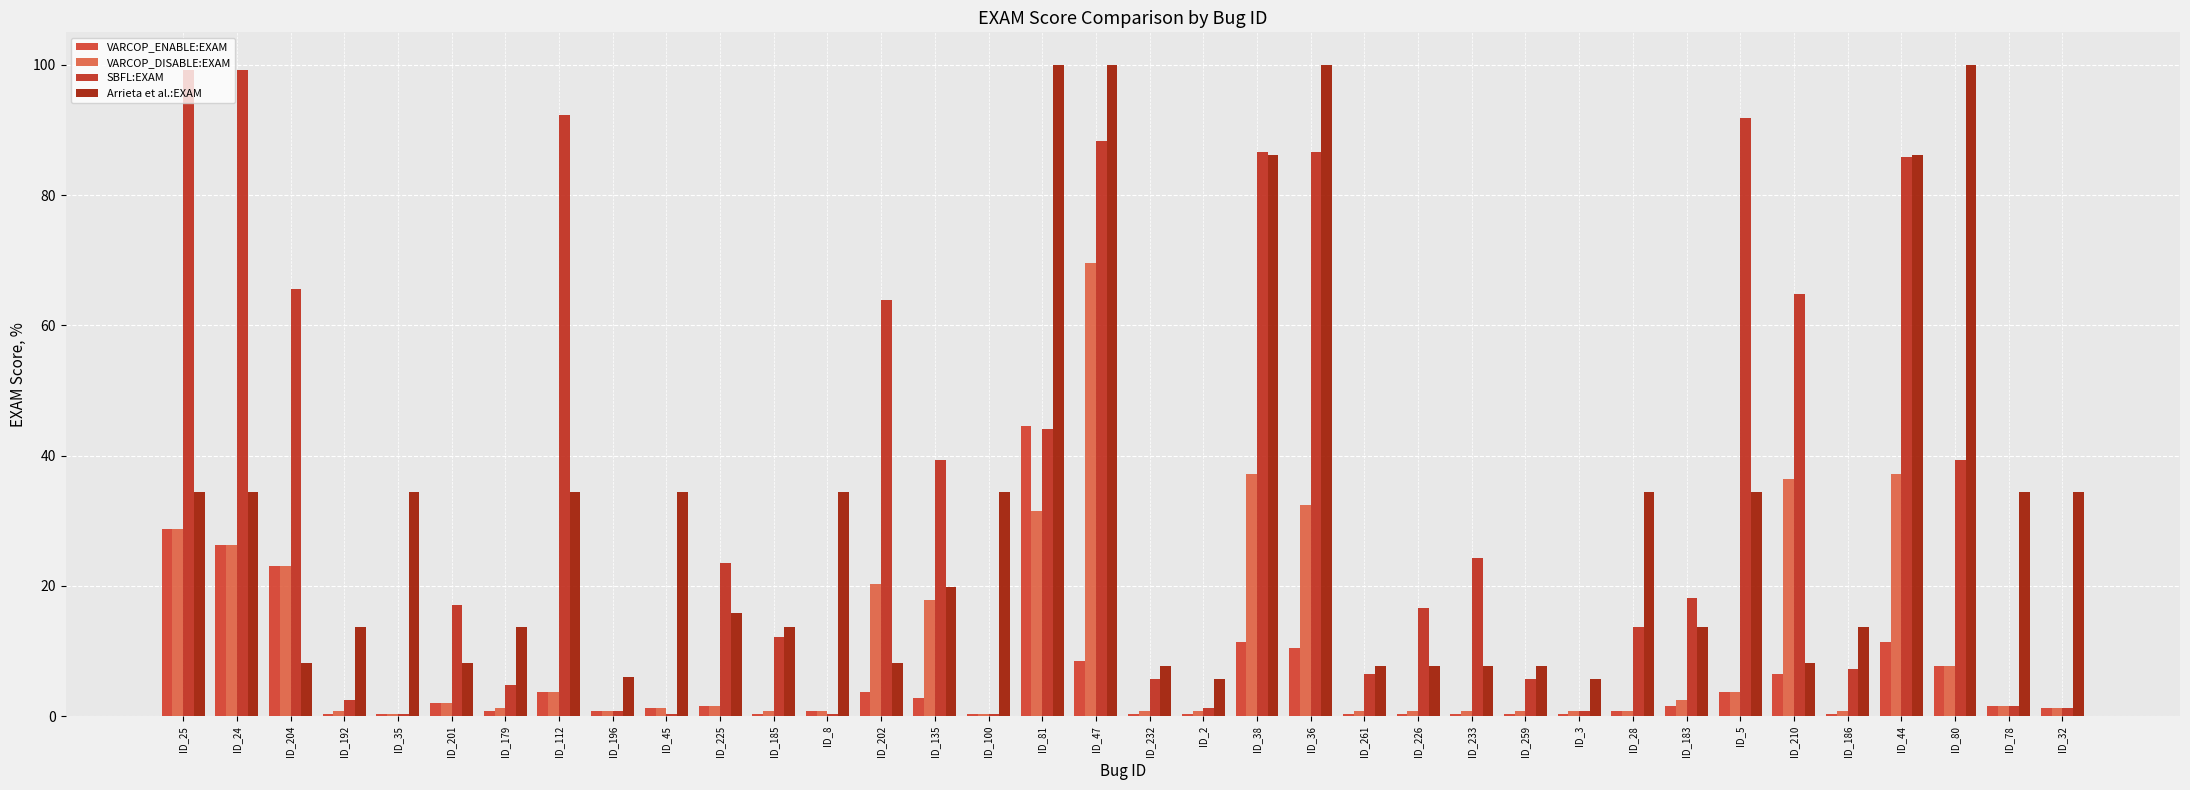

Which category has the highest value in the VARCOP_DISABLE:EXAM series?

ID_47